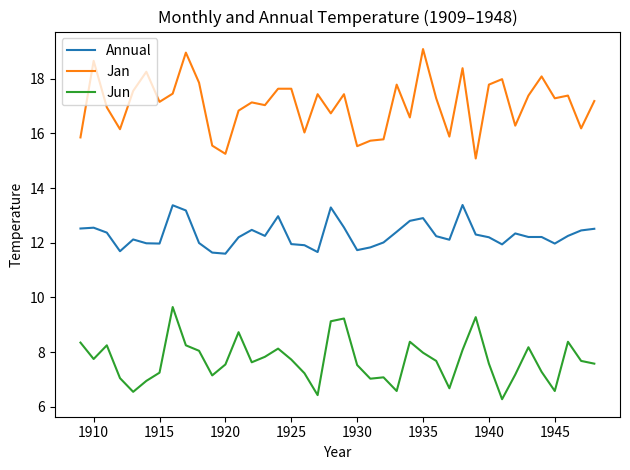

True or false: Jun and Annual cross at least once.

False